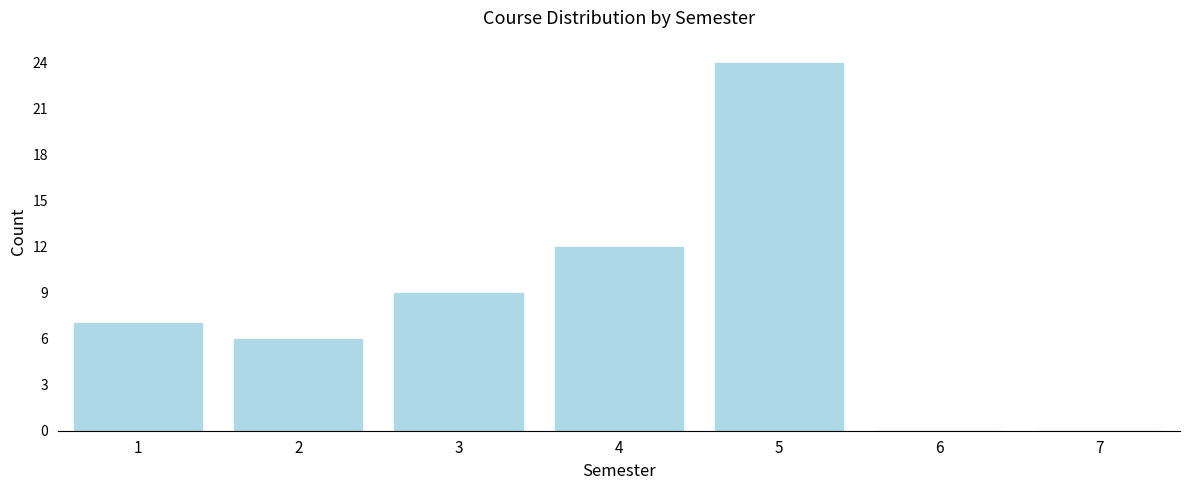

Over which range of the x-axis is the bar tallest?

4.5 to 5.5